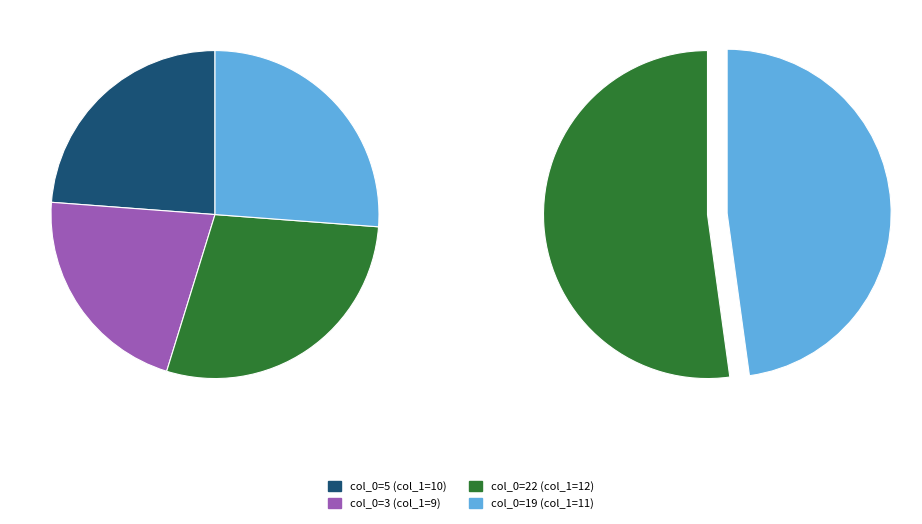

How many segments does this pie chart have?

4